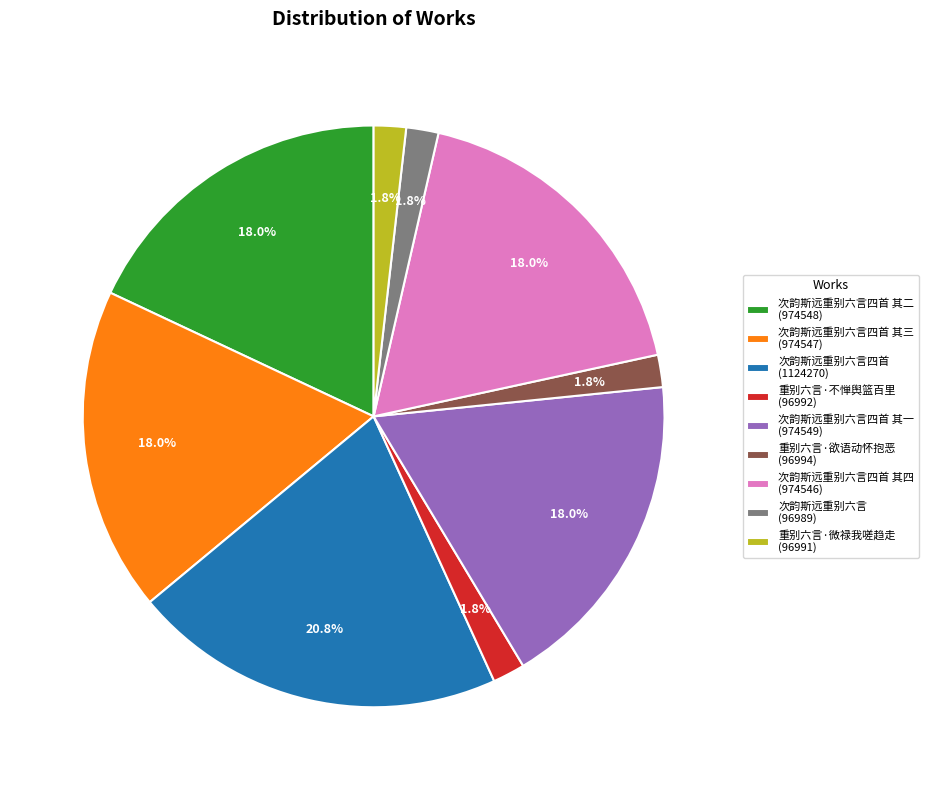

Is the sum of 次韵斯远重别六言 (96989) and 重别六言·微禄我嗟趋走 (96991) greater than half?

No